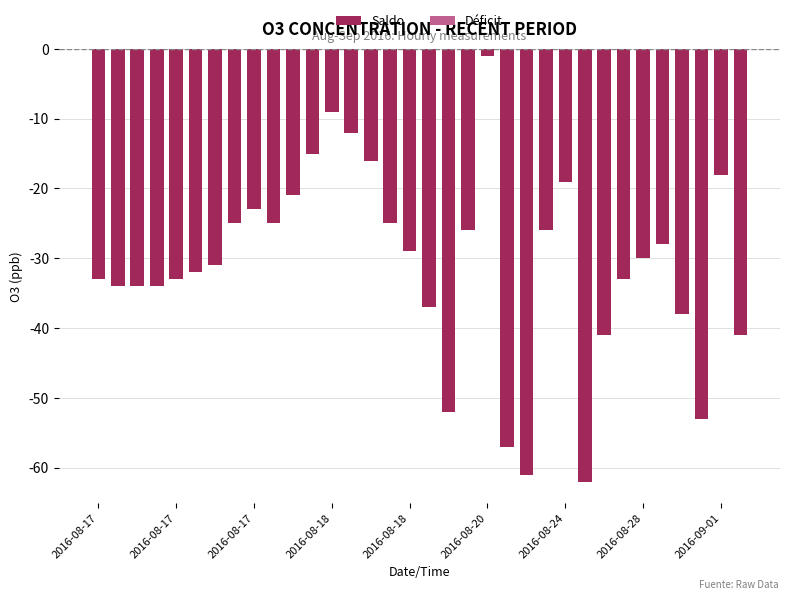

Count the number of data series in this chart.

1